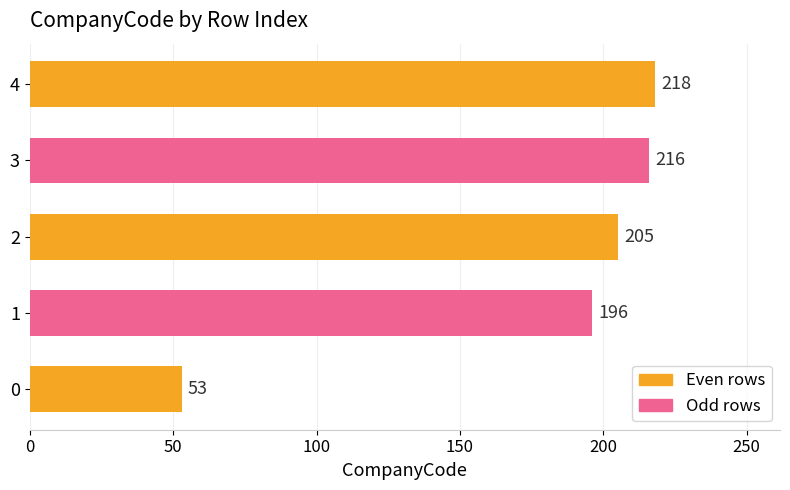

Reading bottom to top, transcribe all the data shown in this chart.

0=53	1=196	2=205	3=216	4=218